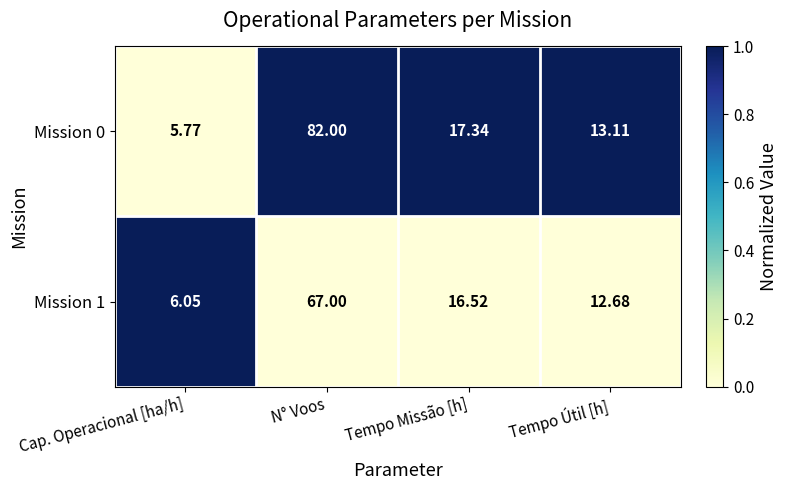

Is the value of Mission 1 at N° Voos greater than the value of Mission 0 at Cap. Operacional [ha/h]?

Yes